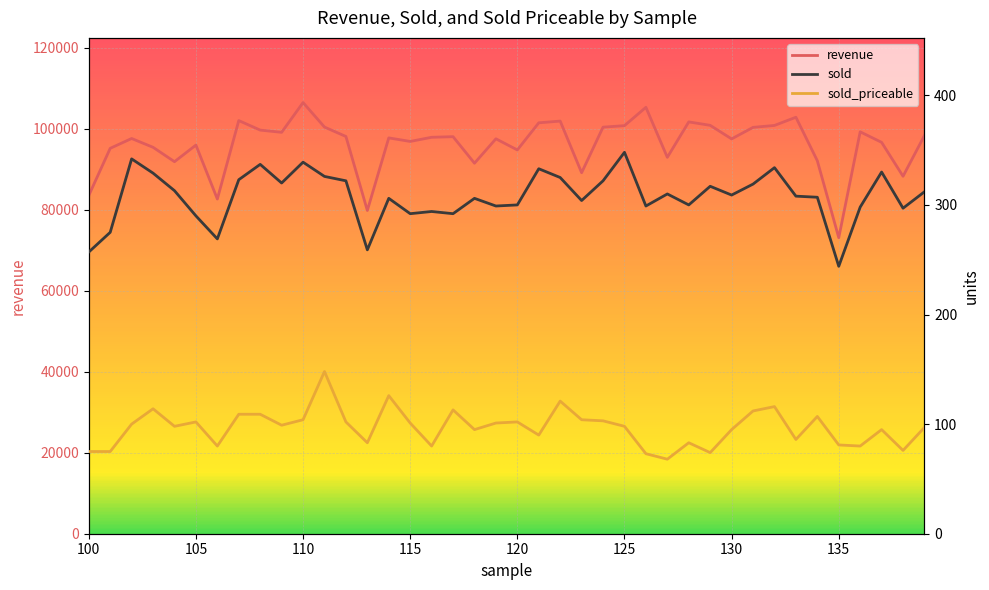

True or false: revenue and sold intersect in this chart.

False